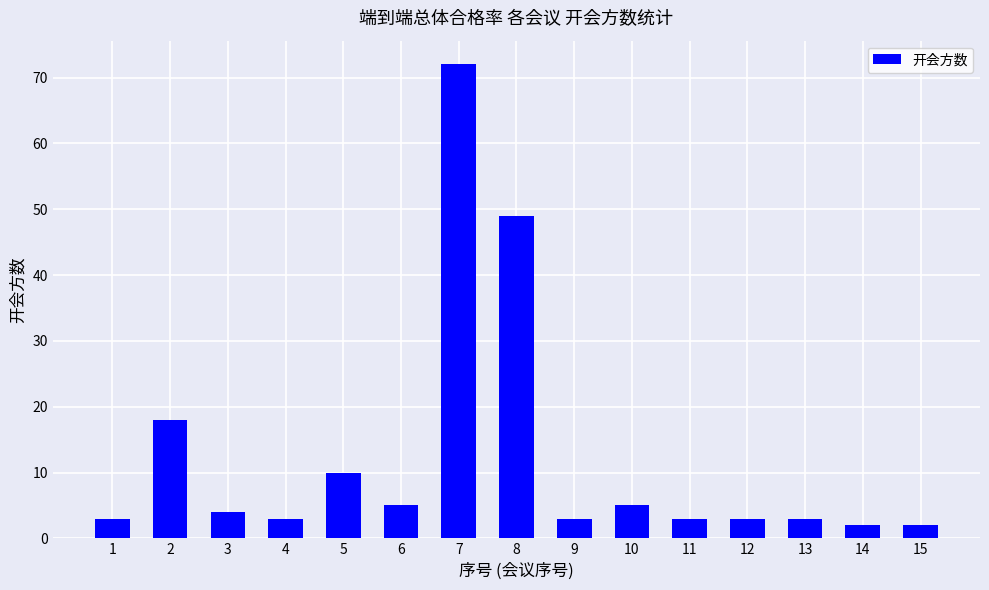

How many bars are there in total?

15